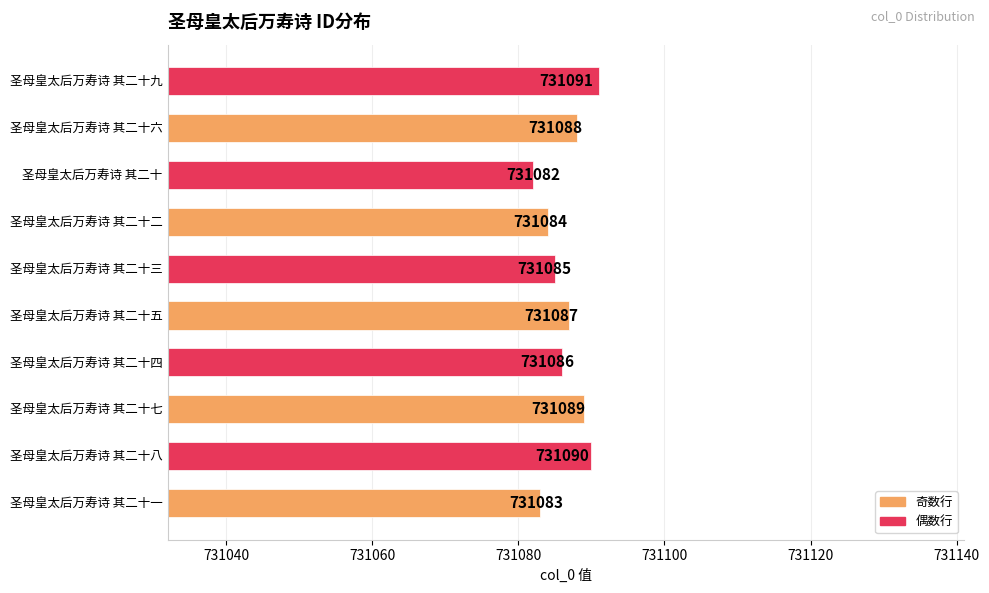

Rank the categories by value from lowest to highest.

圣母皇太后万寿诗 其二十, 圣母皇太后万寿诗 其二十一, 圣母皇太后万寿诗 其二十二, 圣母皇太后万寿诗 其二十三, 圣母皇太后万寿诗 其二十四, 圣母皇太后万寿诗 其二十五, 圣母皇太后万寿诗 其二十六, 圣母皇太后万寿诗 其二十七, 圣母皇太后万寿诗 其二十八, 圣母皇太后万寿诗 其二十九